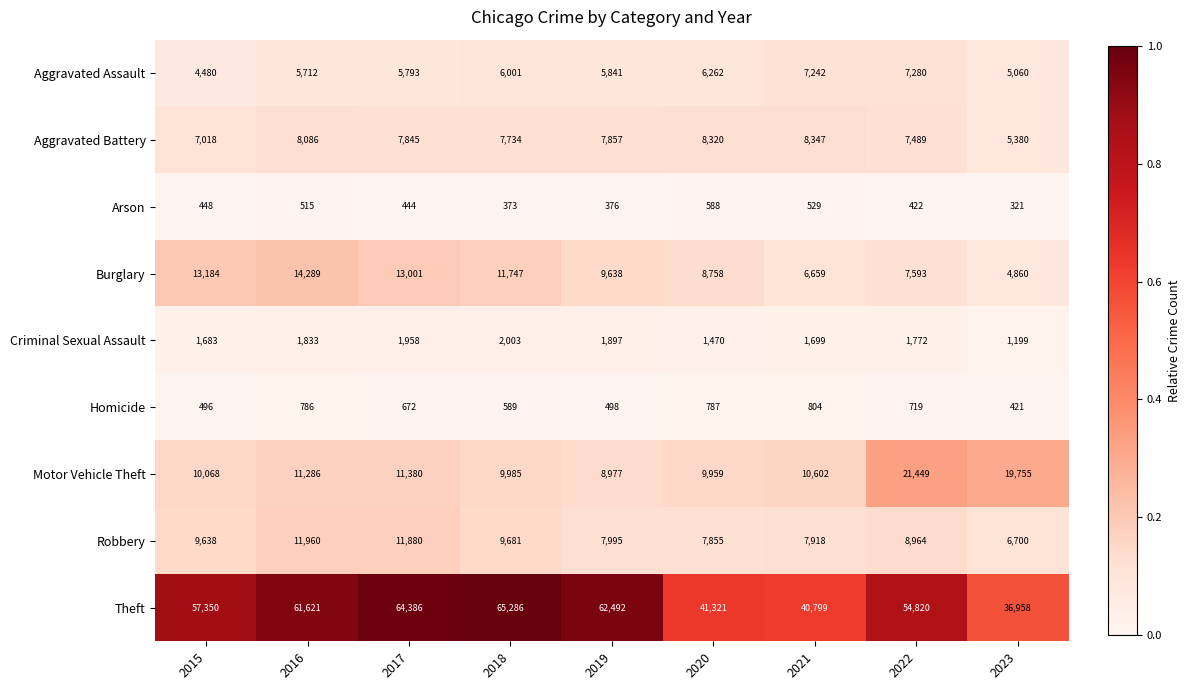

At which label does Homicide first exceed 672?

2016